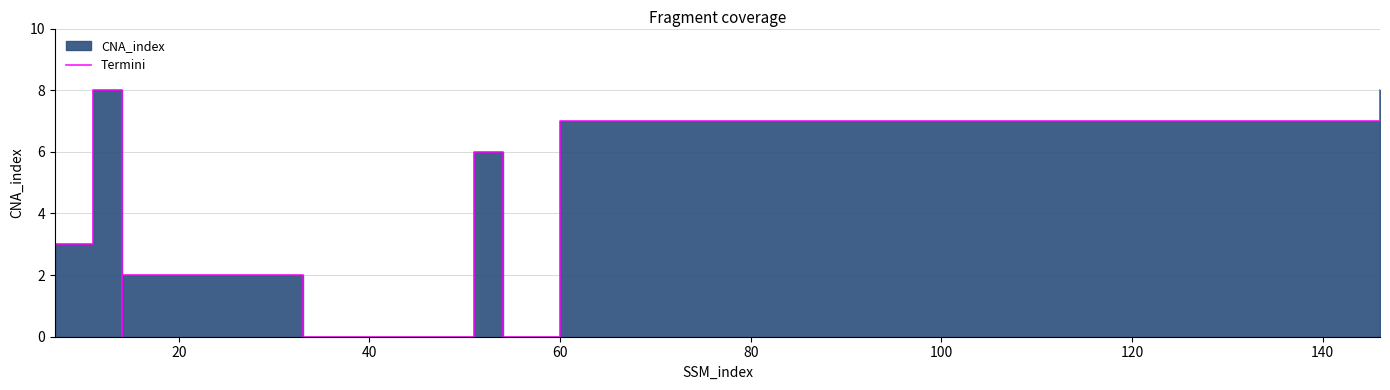

Which has a higher value, 80 or 20?

80